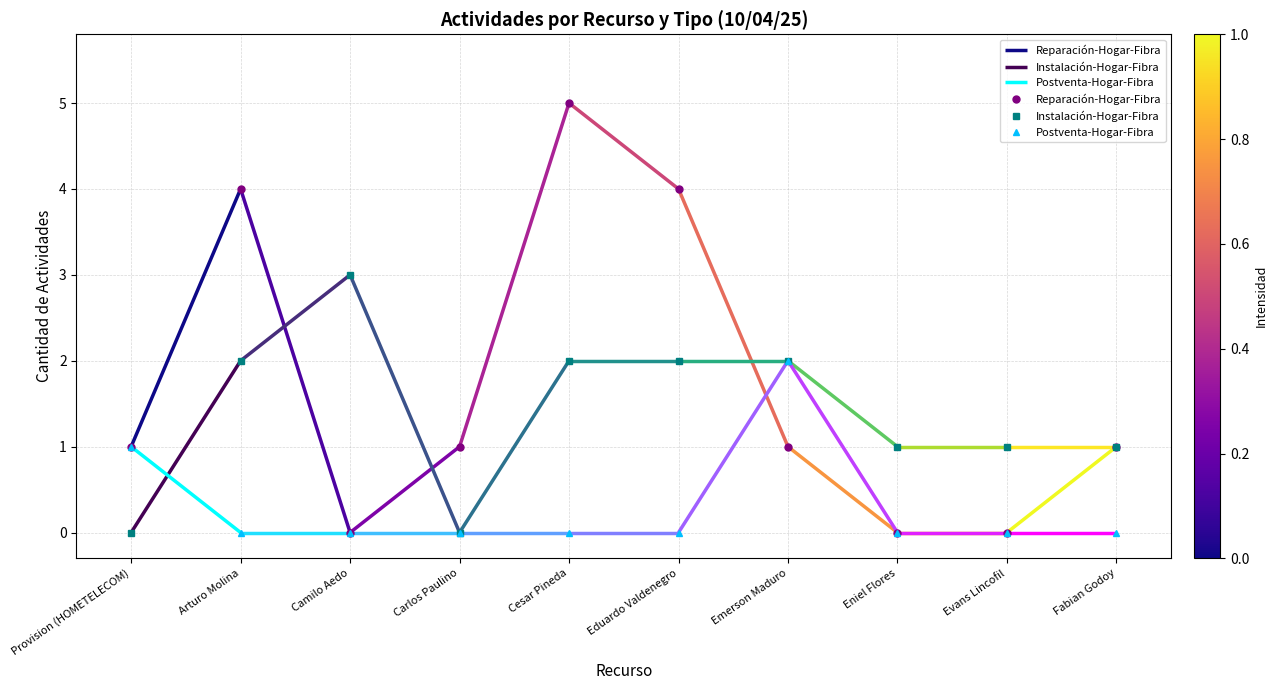

Reading left to right, what are all the values shown in this chart?

Reparación-Hogar-Fibra: 1	4	0	1	5	4	1	0	0	1
Instalación-Hogar-Fibra: 0	2	3	0	2	2	2	1	1	1
Postventa-Hogar-Fibra: 1	0	0	0	0	0	2	0	0	0